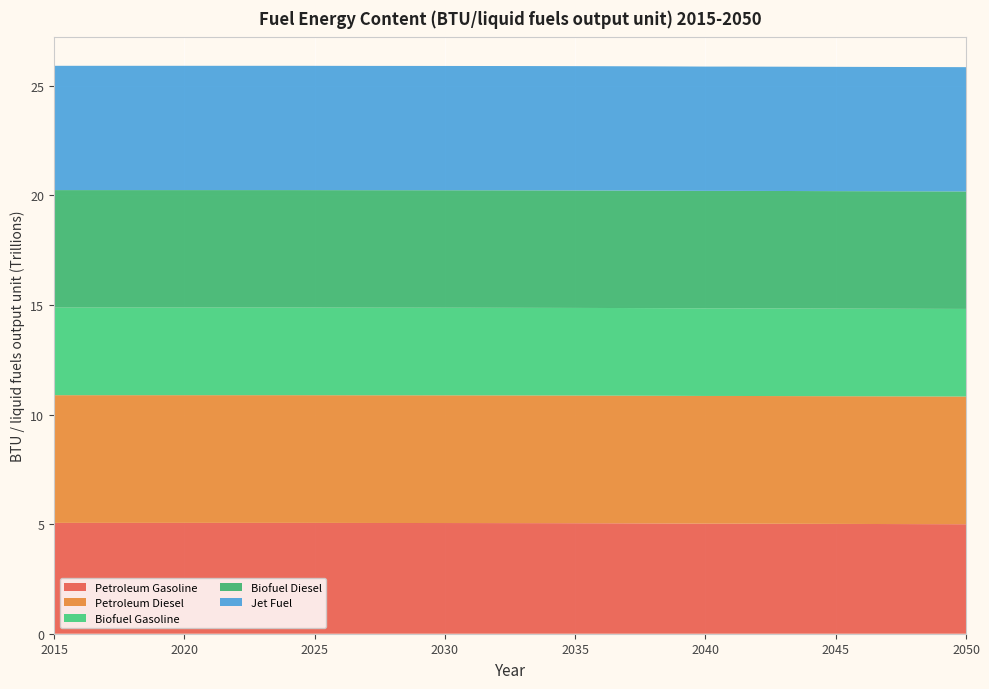

Reading left to right, transcribe all the data shown in this chart.

Petroleum Gasoline: 2015=5056643000000.0	2016=5056643000000.0	2017=5056643000000.0	2018=5056643000000.0	2019=5056643000000.0	2020=5056643000000.0	2021=5056643000000.0	2022=5056643000000.0	2023=5056643000000.0	2024=5056643000000.0	2025=5055349000000.0	2026=5053828000000.0	2027=5052263000000.0	2028=5051498000000.0	2029=5050601000000.0	2030=5049546000000.0	2031=5048307000000.0	2032=5046852000000.0	2033=5045143000000.0	2034=5043135000000.0	2035=5040776000000.0	2036=5038004000000.0	2037=5034750000000.0	2038=5030928000000.0	2039=5026437000000.0	2040=5021163000000.0	2041=5021342733333.3	2042=5018396048484.8	2043=5015449363636.4	2044=5012502678787.9	2045=5009555993939.4	2046=5006609309090.9	2047=5003662624242.4	2048=5000715939393.9	2049=4997769254545.5	2050=4994822569697.0
Petroleum Diesel: 2015=5825000000000.0	2016=5825000000000.0	2017=5825000000000.0	2018=5825000000000.0	2019=5825000000000.0	2020=5825000000000.0	2021=5825000000000.0	2022=5825000000000.0	2023=5825000000000.0	2024=5825000000000.0	2025=5825000000000.0	2026=5825000000000.0	2027=5825000000000.0	2028=5825000000000.0	2029=5825000000000.0	2030=5825000000000.0	2031=5825000000000.0	2032=5825000000000.0	2033=5825000000000.0	2034=5825000000000.0	2035=5825000000000.0	2036=5825000000000.0	2037=5825000000000.0	2038=5825000000000.0	2039=5825000000000.0	2040=5825000000000.0	2041=5825000000000.0	2042=5825000000000.0	2043=5825000000000.0	2044=5825000000000.0	2045=5825000000000.0	2046=5825000000000.0	2047=5825000000000.0	2048=5825000000000.0	2049=5825000000000.0	2050=5825000000000.0
Biofuel Gasoline: 2015=3996571000000.0	2016=3996571000000.0	2017=3996571000000.0	2018=3996571000000.0	2019=3996571000000.0	2020=3996571000000.0	2021=3996571000000.0	2022=3996571000000.0	2023=3996571000000.0	2024=3996571000000.0	2025=3996571000000.0	2026=3996571000000.0	2027=3996571000000.0	2028=3996571000000.0	2029=3996571000000.0	2030=3996571000000.0	2031=3996571000000.0	2032=3996571000000.0	2033=3996571000000.0	2034=3996571000000.0	2035=3996571000000.0	2036=3996571000000.0	2037=3996571000000.0	2038=3996571000000.0	2039=3996571000000.0	2040=3996571000000.0	2041=3996571000000.0	2042=3996571000000.0	2043=3996571000000.0	2044=3996571000000.0	2045=3996571000000.0	2046=3996571000000.0	2047=3996571000000.0	2048=3996571000000.0	2049=3996571000000.0	2050=3996571000000.0
Biofuel Diesel: 2015=5359000000000.0	2016=5359000000000.0	2017=5359000000000.0	2018=5359000000000.0	2019=5359000000000.0	2020=5359000000000.0	2021=5359000000000.0	2022=5359000000000.0	2023=5359000000000.0	2024=5359000000000.0	2025=5359000000000.0	2026=5359000000000.0	2027=5359000000000.0	2028=5359000000000.0	2029=5359000000000.0	2030=5359000000000.0	2031=5359000000000.0	2032=5359000000000.0	2033=5359000000000.0	2034=5359000000000.0	2035=5359000000000.0	2036=5359000000000.0	2037=5359000000000.0	2038=5359000000000.0	2039=5359000000000.0	2040=5359000000000.0	2041=5359000000000.0	2042=5359000000000.0	2043=5359000000000.0	2044=5359000000000.0	2045=5359000000000.0	2046=5359000000000.0	2047=5359000000000.0	2048=5359000000000.0	2049=5359000000000.0	2050=5359000000000.0
Jet Fuel: 2015=5670000000000.0	2016=5670000000000.0	2017=5670000000000.0	2018=5670000000000.0	2019=5670000000000.0	2020=5670000000000.0	2021=5670000000000.0	2022=5670000000000.0	2023=5670000000000.0	2024=5670000000000.0	2025=5670000000000.0	2026=5670000000000.0	2027=5670000000000.0	2028=5670000000000.0	2029=5670000000000.0	2030=5670000000000.0	2031=5670000000000.0	2032=5670000000000.0	2033=5670000000000.0	2034=5670000000000.0	2035=5670000000000.0	2036=5670000000000.0	2037=5670000000000.0	2038=5670000000000.0	2039=5670000000000.0	2040=5670000000000.0	2041=5670000000000.0	2042=5670000000000.0	2043=5670000000000.0	2044=5670000000000.0	2045=5670000000000.0	2046=5670000000000.0	2047=5670000000000.0	2048=5670000000000.0	2049=5670000000000.0	2050=5670000000000.0